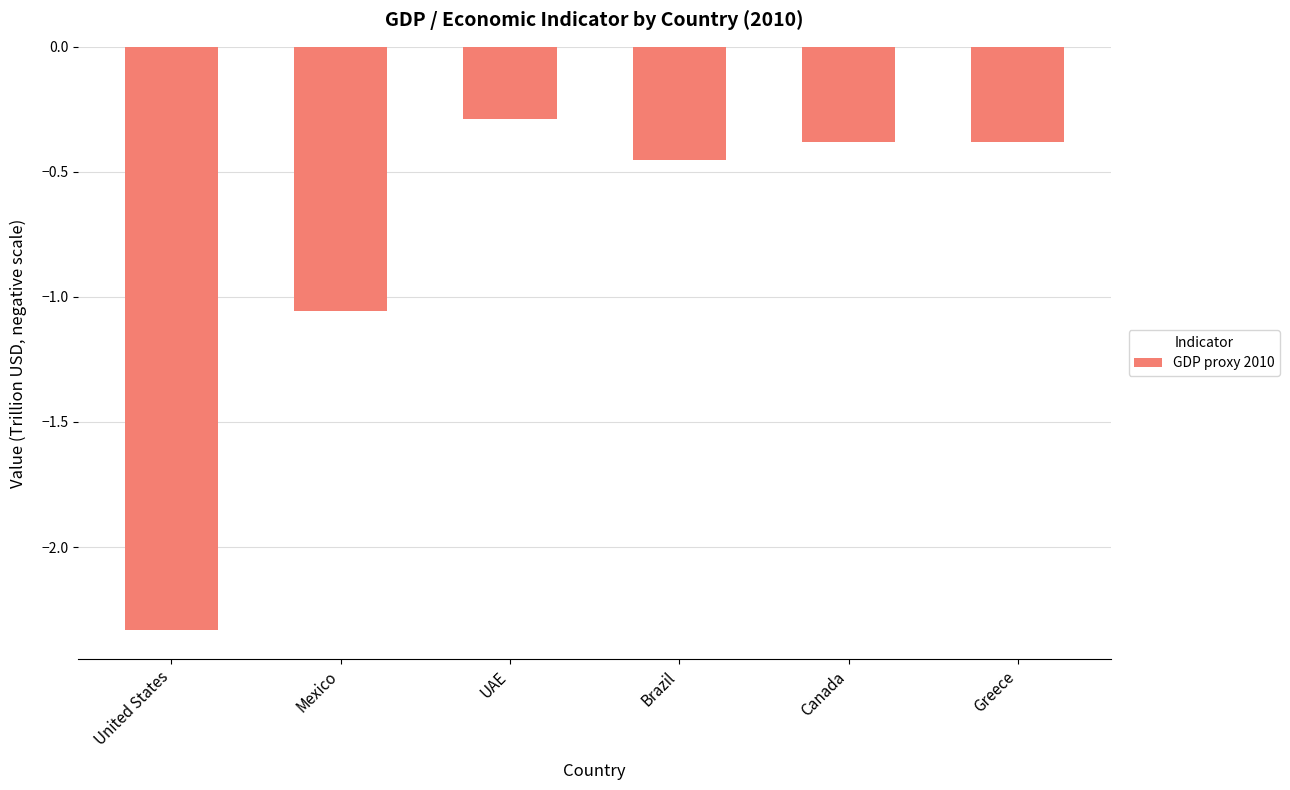

What is the change in value from UAE to Brazil?

-0.2